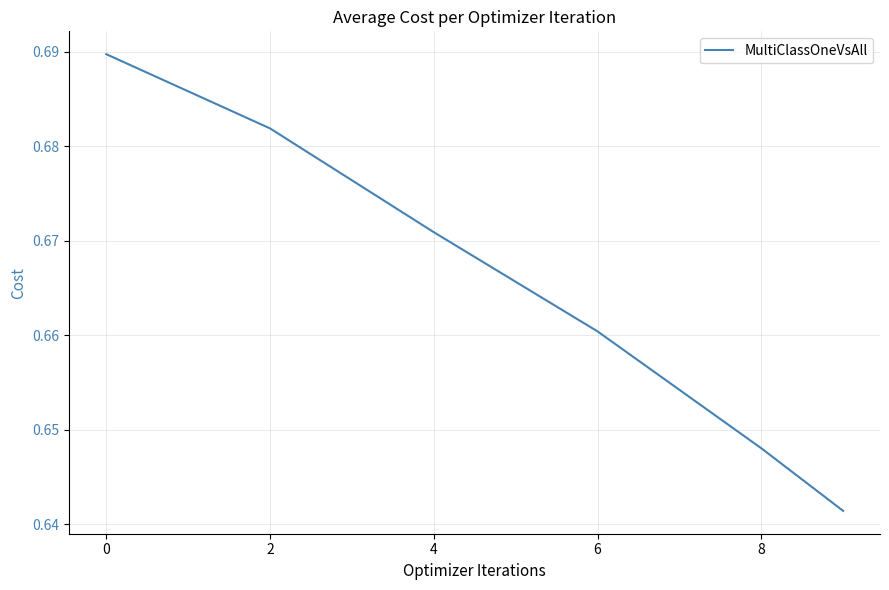

How many series are shown in this chart?

1